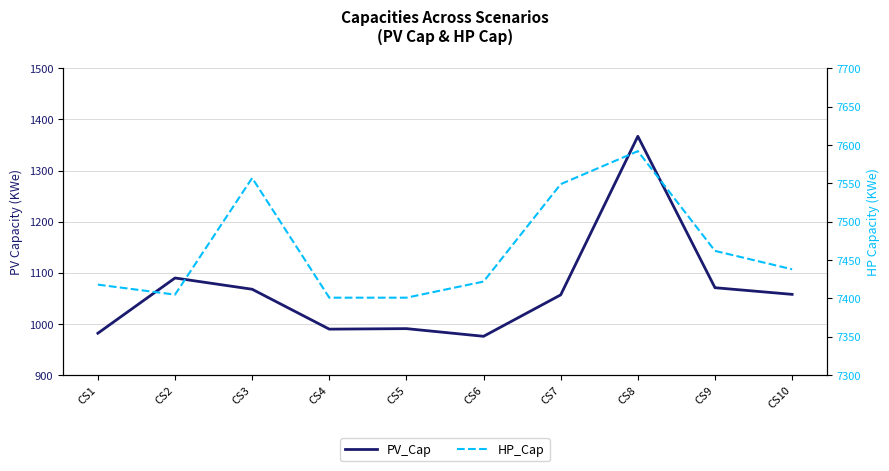

At which category is the sum across all series the highest?

CS8